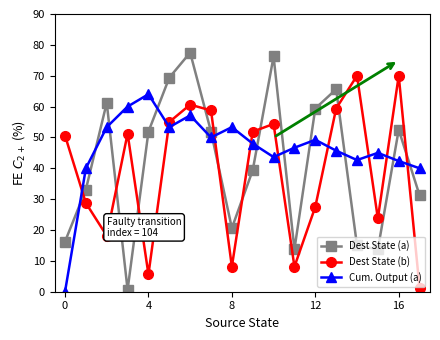

Rank the series by their maximum value, from highest to lowest.

Dest State (a), Dest State (b), Cum. Output (a)